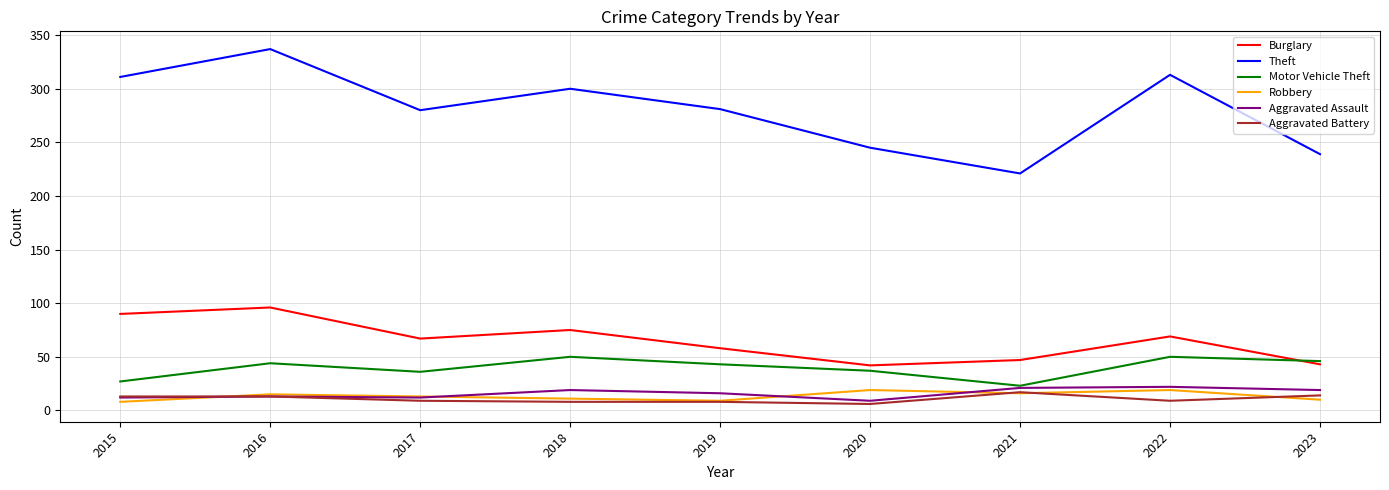

Read the Theft value at 2017.

280